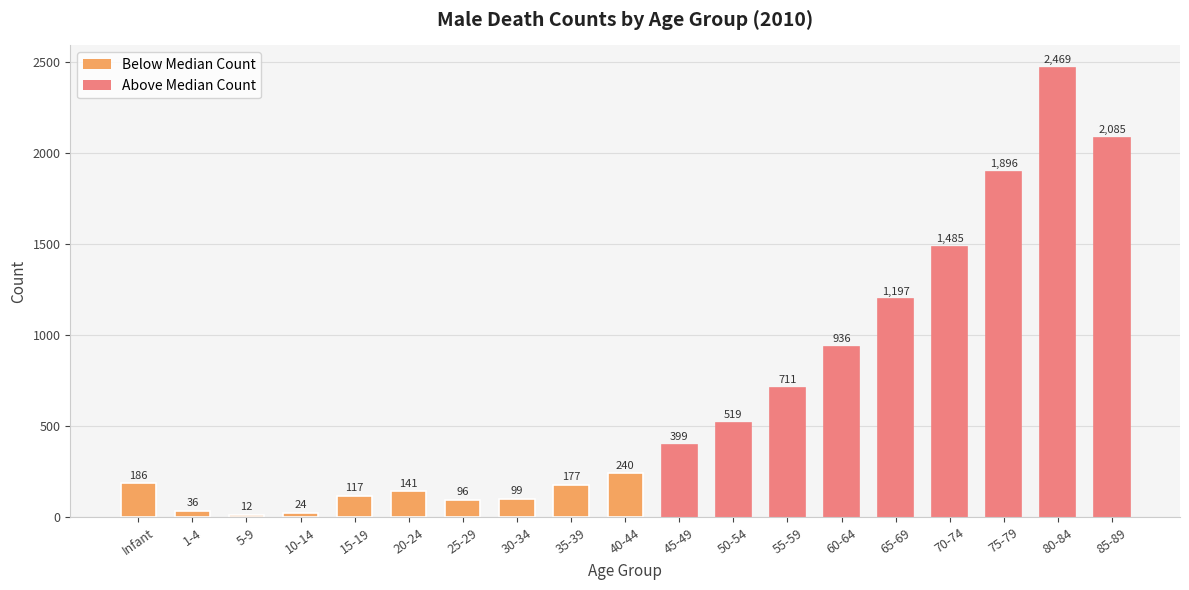

List the labels in order of value, largest first.

80-84, 85-89, 75-79, 70-74, 65-69, 60-64, 55-59, 50-54, 45-49, 40-44, Infant, 35-39, 20-24, 15-19, 30-34, 25-29, 1-4, 10-14, 5-9